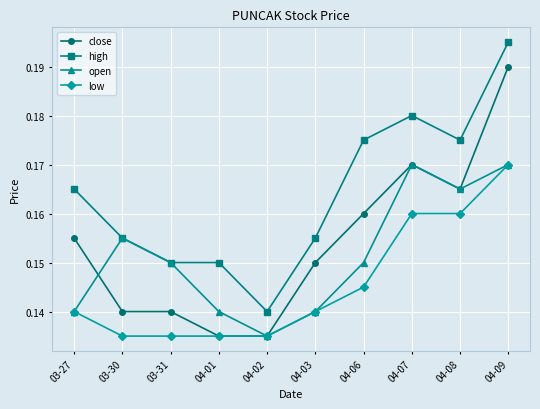

What is the sum of the low values at 04-09 and 03-30?

0.3